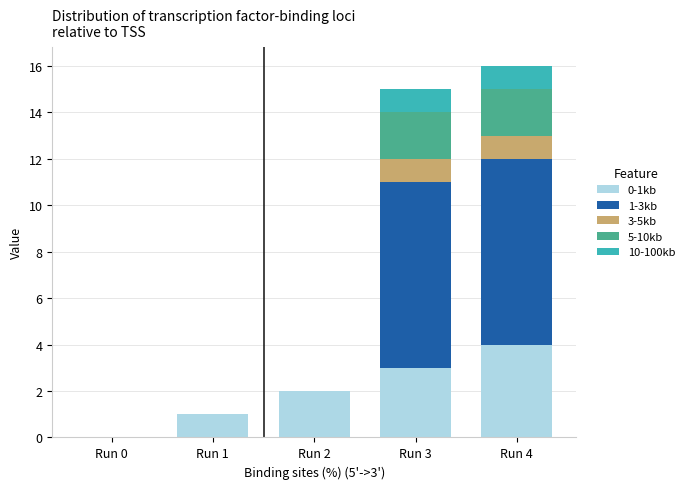

The value of 0-1kb at Run 2 is 2. True or false?

True